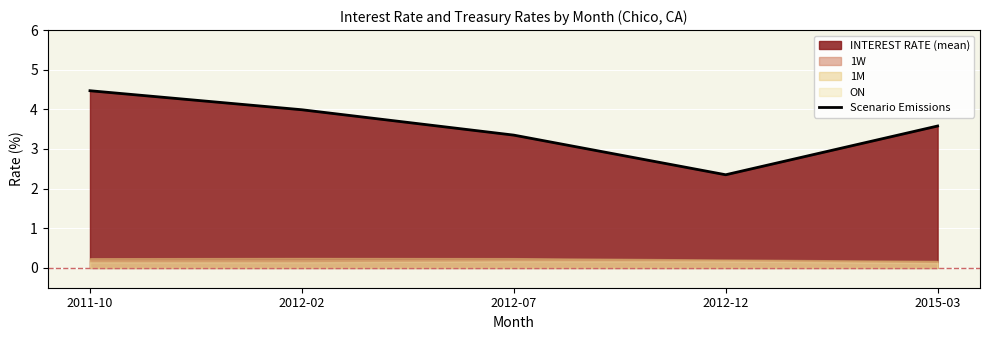

What is the change in value from 2011-10 to 2012-07?

-1.1